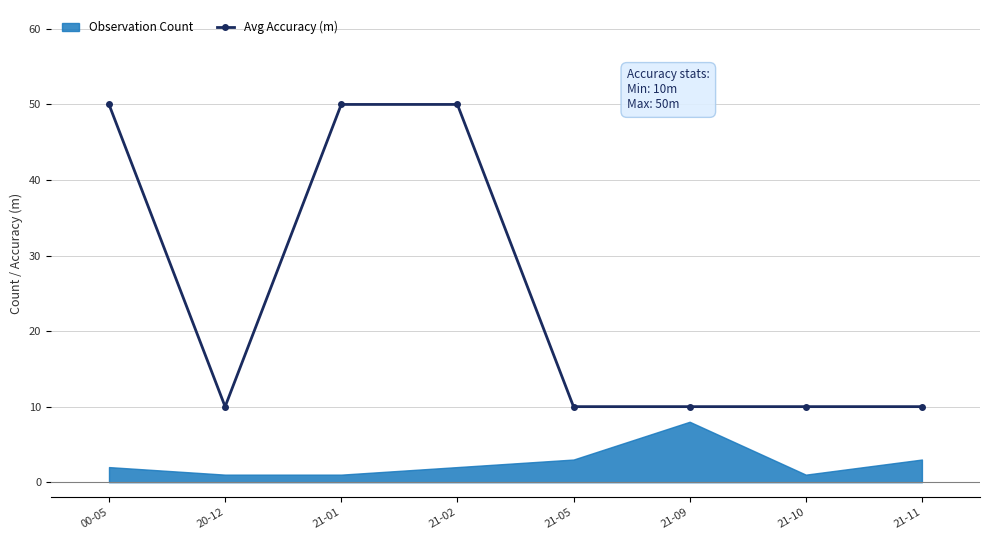

What is the average value?

25